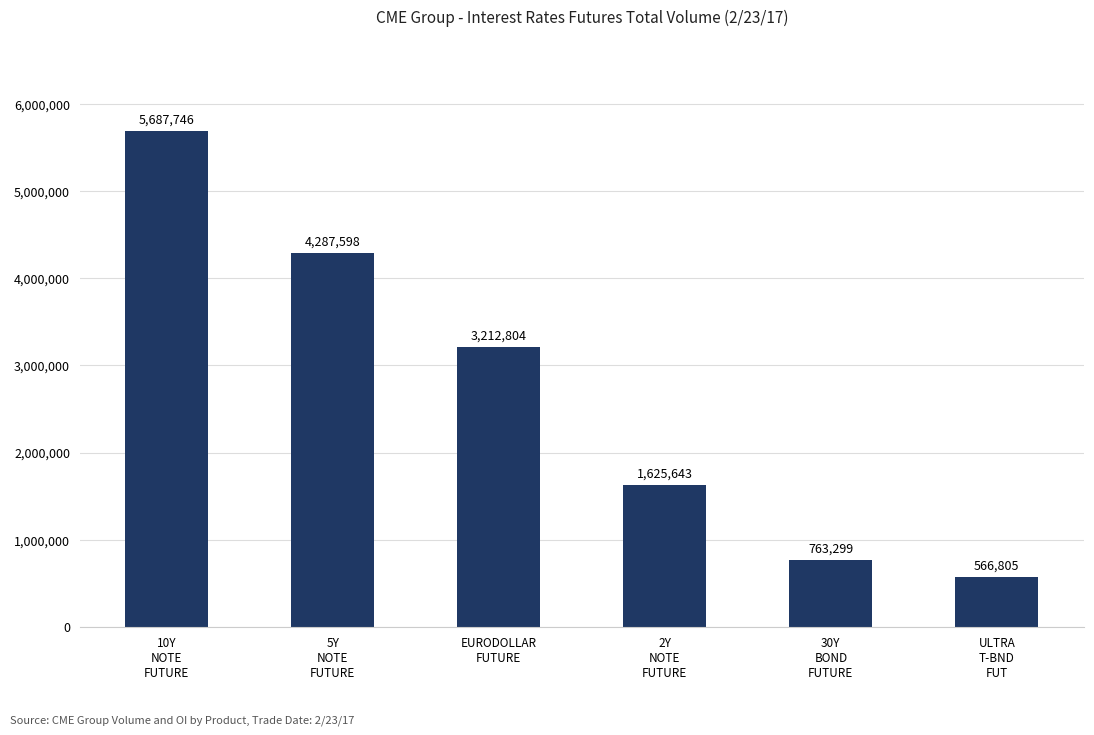

Between 10Y
NOTE
FUTURE and EURODOLLAR
FUTURE, which is larger?

10Y
NOTE
FUTURE